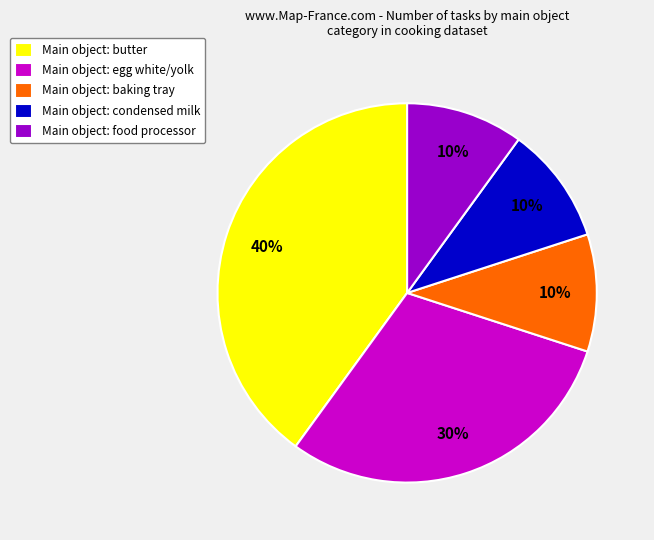

To the nearest percent, what portion does Main object: butter represent?

40%